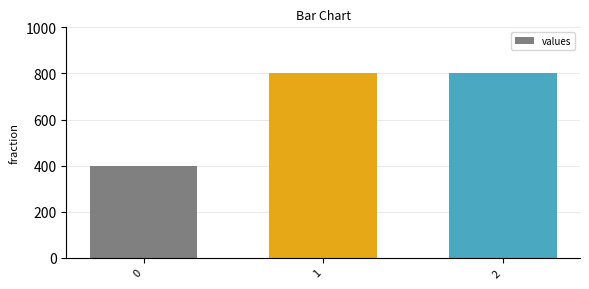

True or false: the data shows 702 at 0.

False